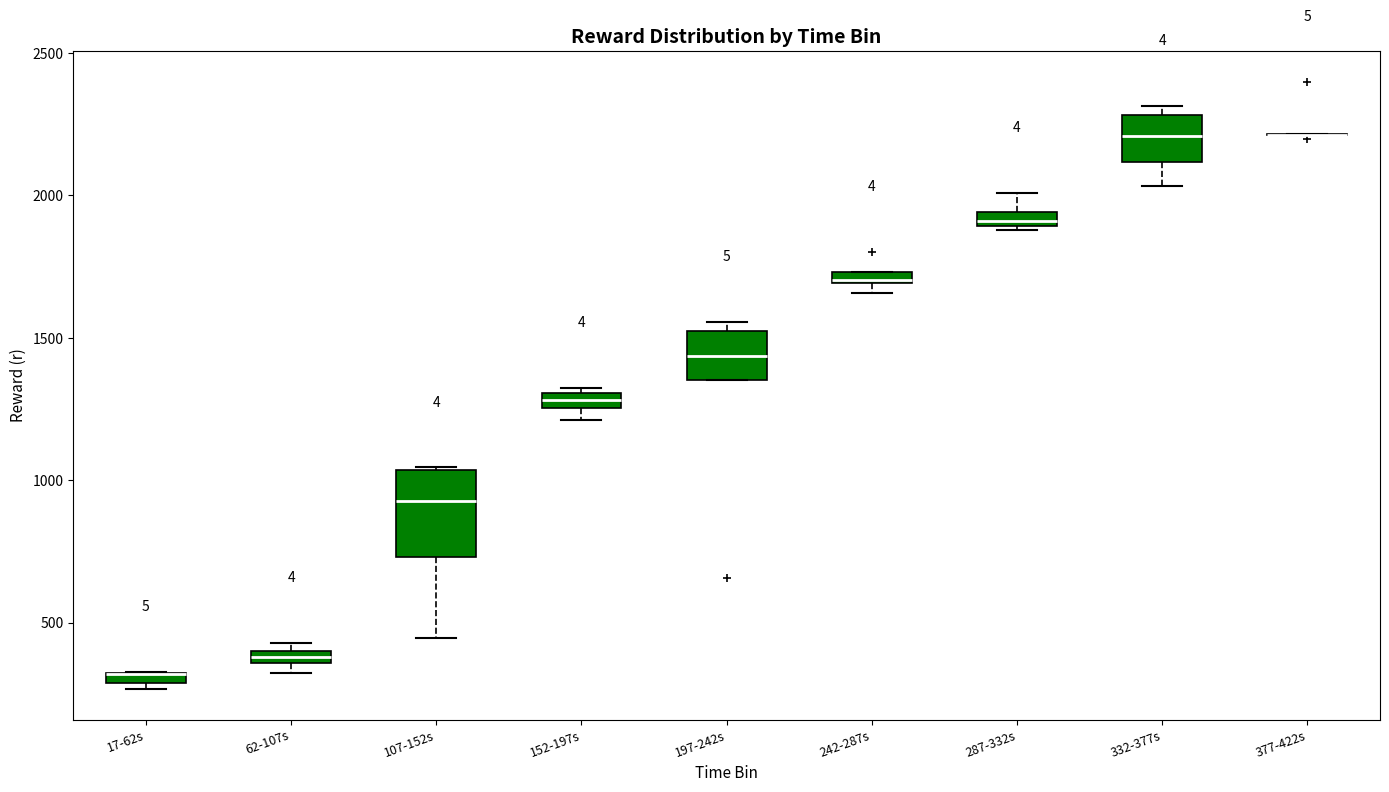

Where does the median line of the box for 197-242s sit on the y-axis? The values are not printed on the chart, so give them approximately, as read against the axis.

1450